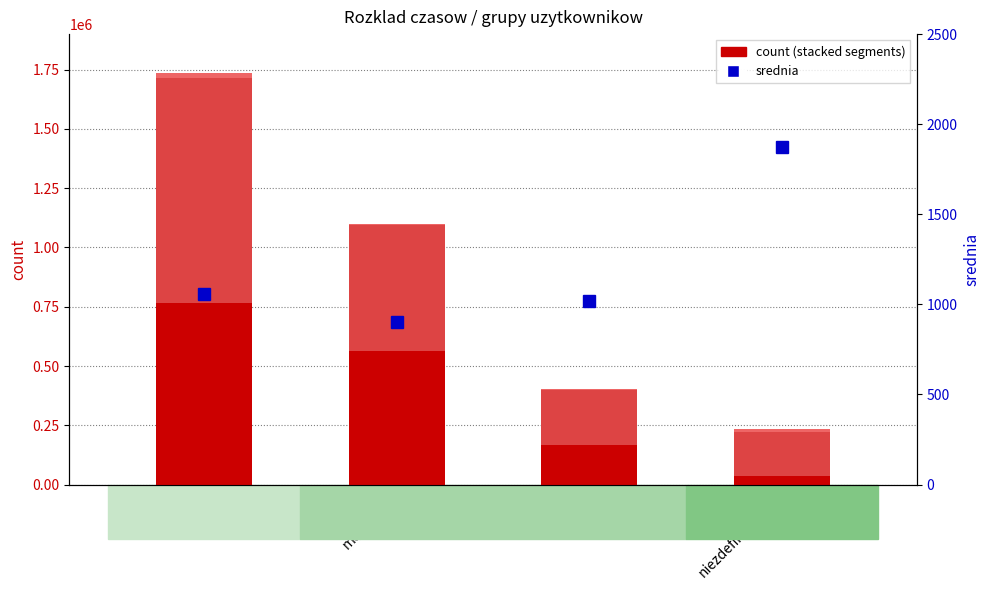

What is the minimum value for 10m-1h?

183768.0